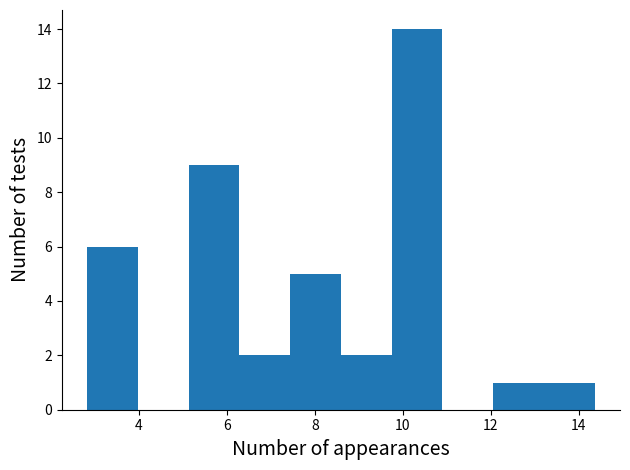

Which range on the x-axis has the tallest bar?

9.8 to 10.8